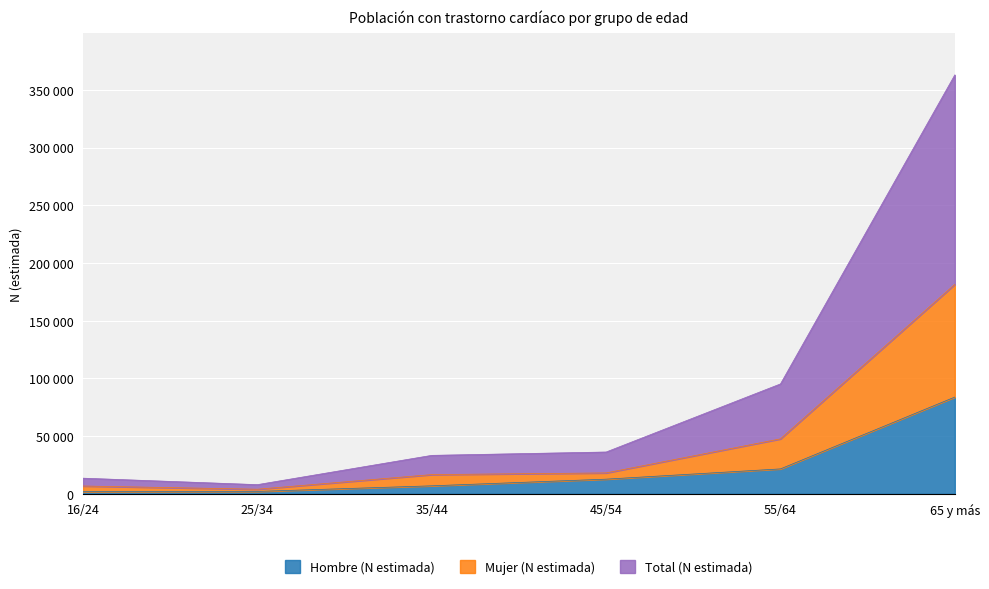

Rank the categories by Total (N estimada) value from highest to lowest.

65 y más, 55/64, 45/54, 35/44, 16/24, 25/34